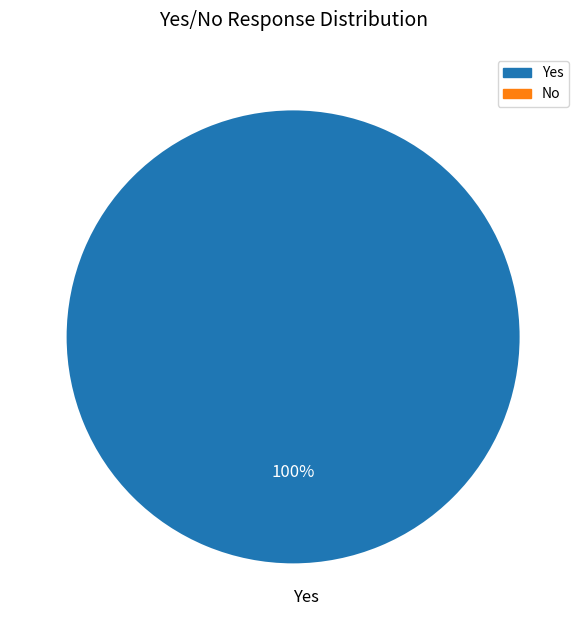

Which slice represents more than half of the pie?

Yes